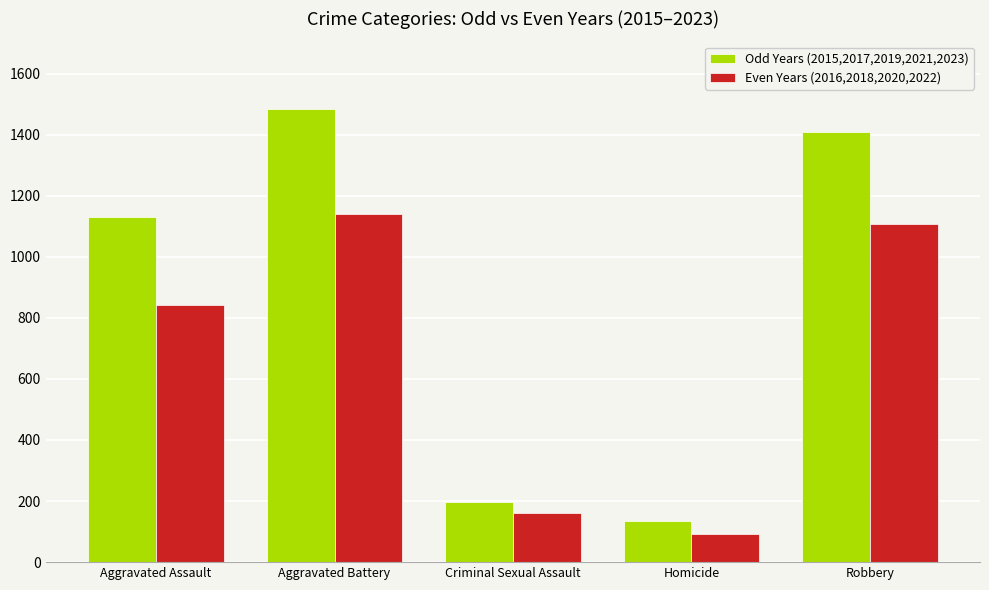

At how many categories does at least one series exceed 600?

3